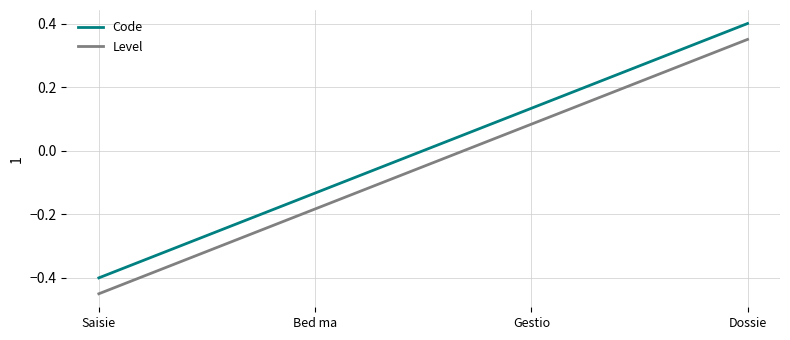

Is it true that Code equals 0.4 at Dossie?

True